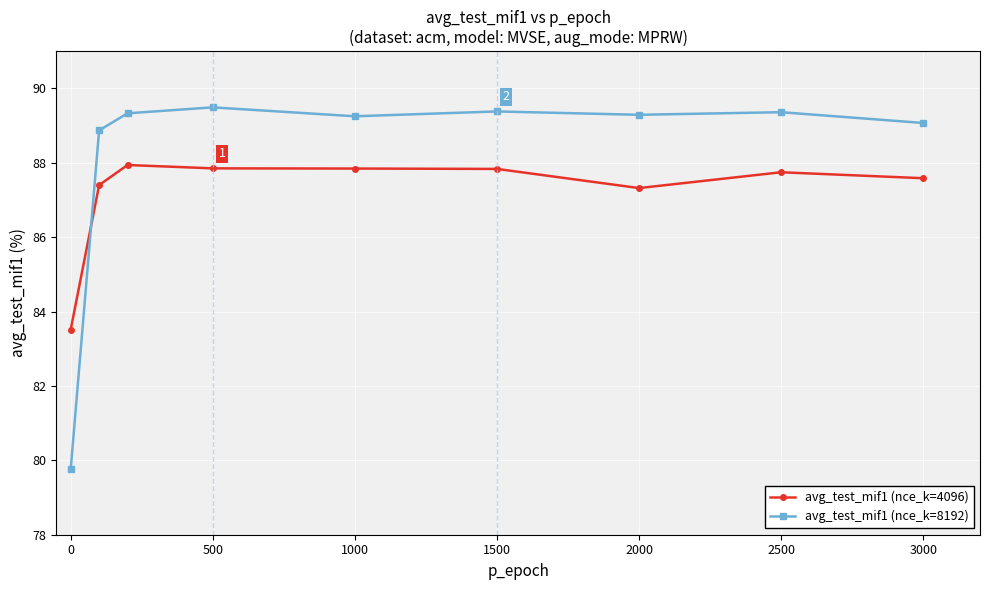

Which series has the largest total across all categories?

avg_test_mif1 (nce_k=8192)